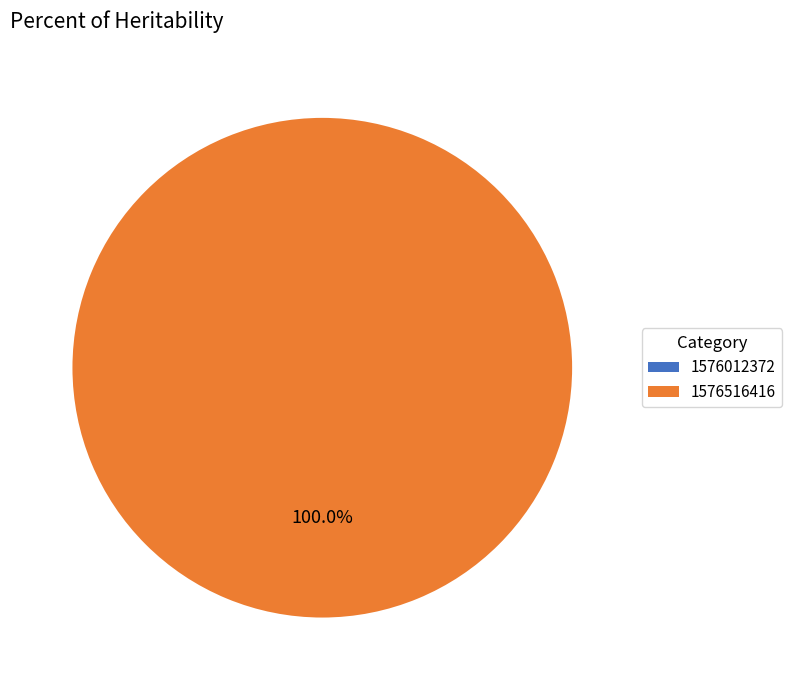

To the nearest percent, what is the difference between the 1576012372 and 1576516416 slice percentages?

100%